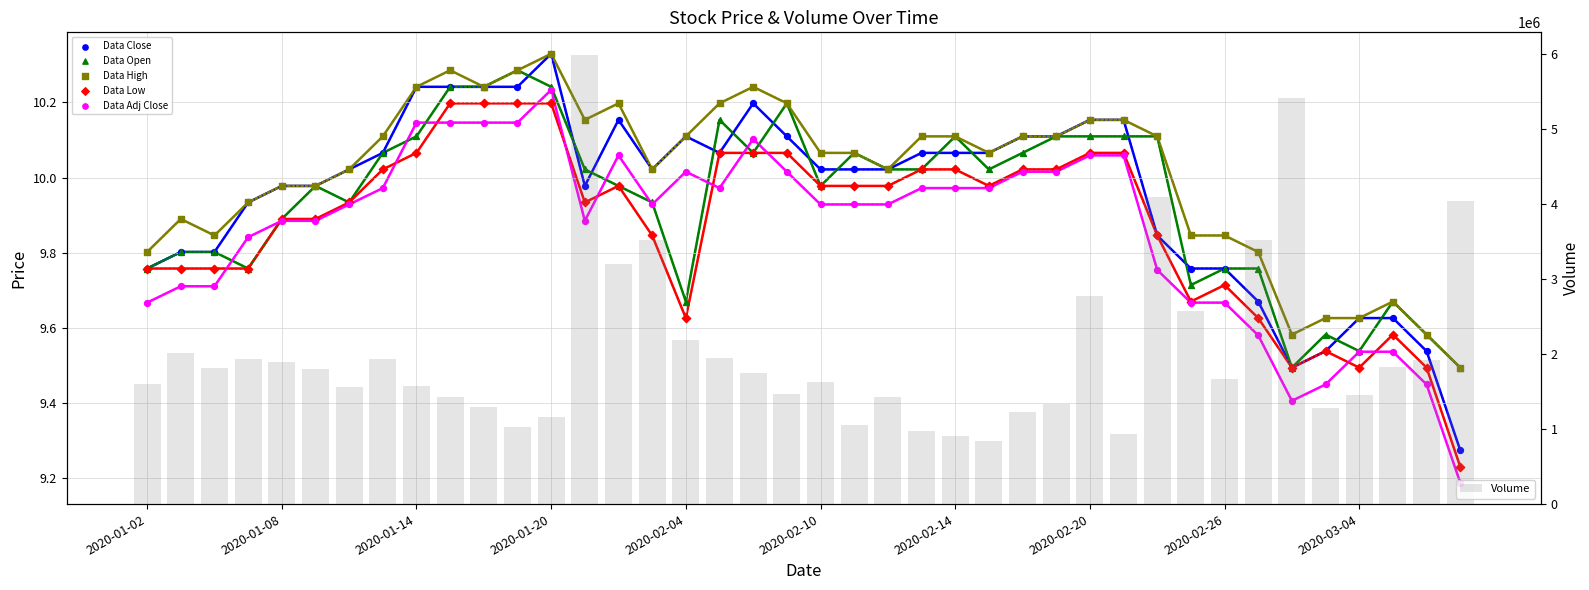

Is the value of High at 2020-01-08 greater than the value of Adj Close at 2020-01-14?

No